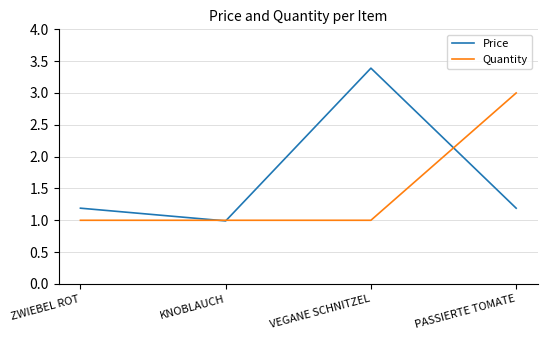

After their last crossing, which series has the higher values: Quantity or Price?

Quantity